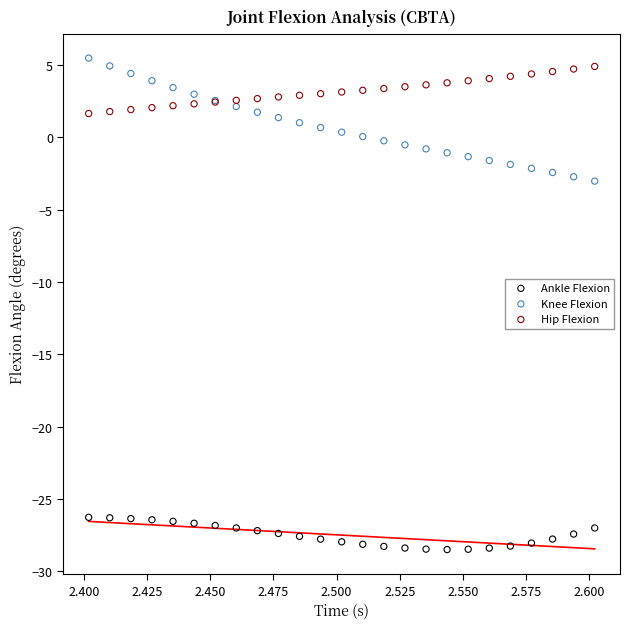

Which series reaches the maximum Y coordinate?

Knee Flexion